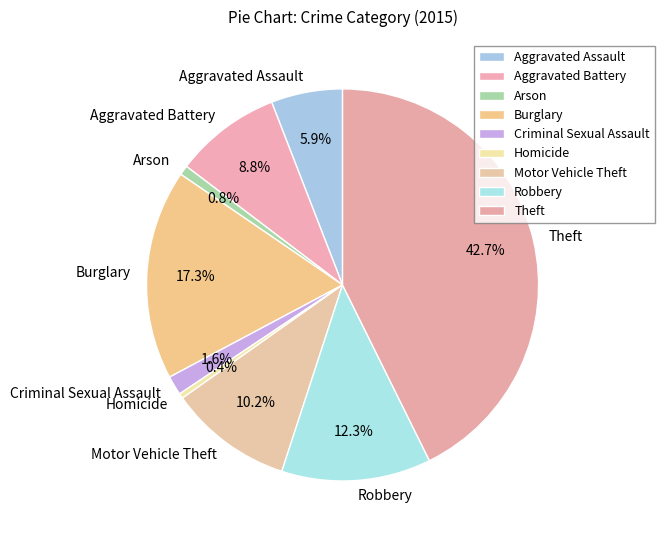

Is it true that Theft is 43% of the pie?

True